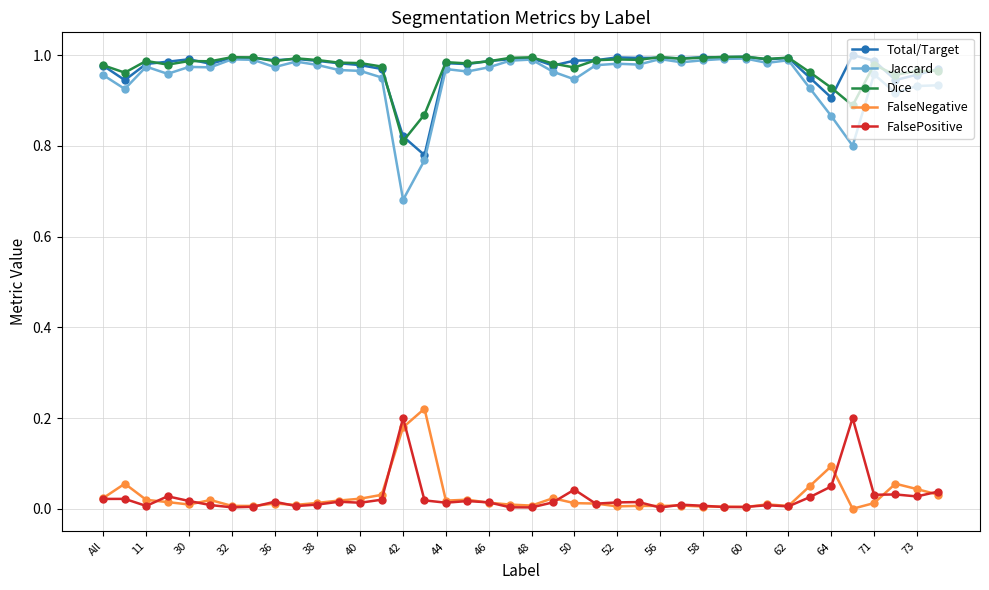

True or false: Jaccard has more than 0 points higher than both neighbors.

True